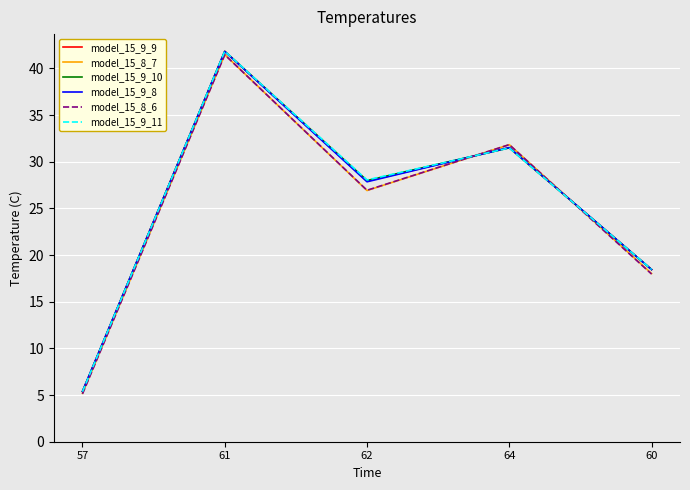

At which category does model_15_9_8 reach its first local peak?

61